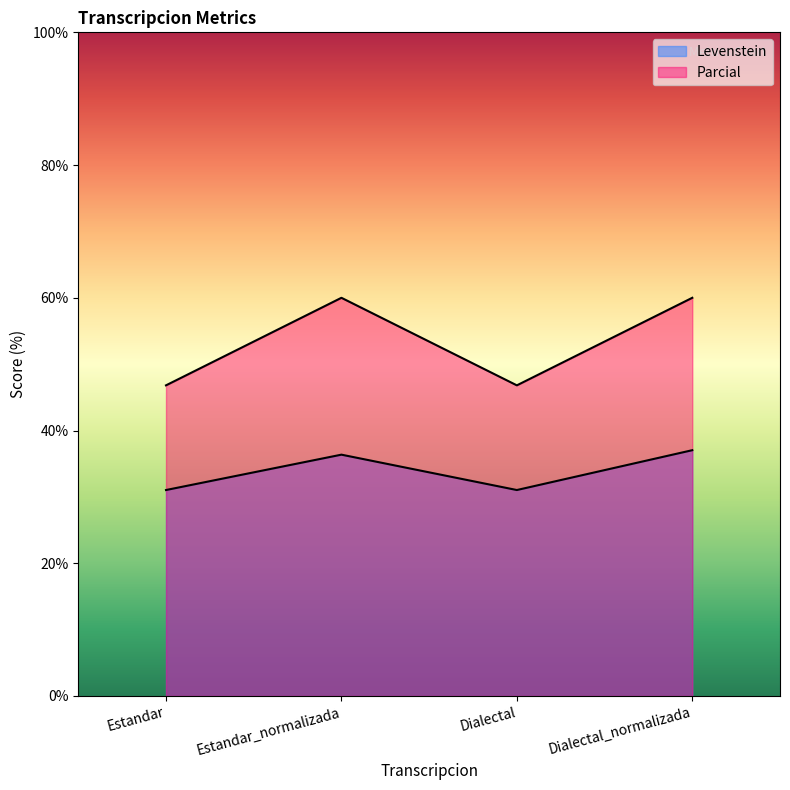

At how many categories does at least one series exceed 48?

2